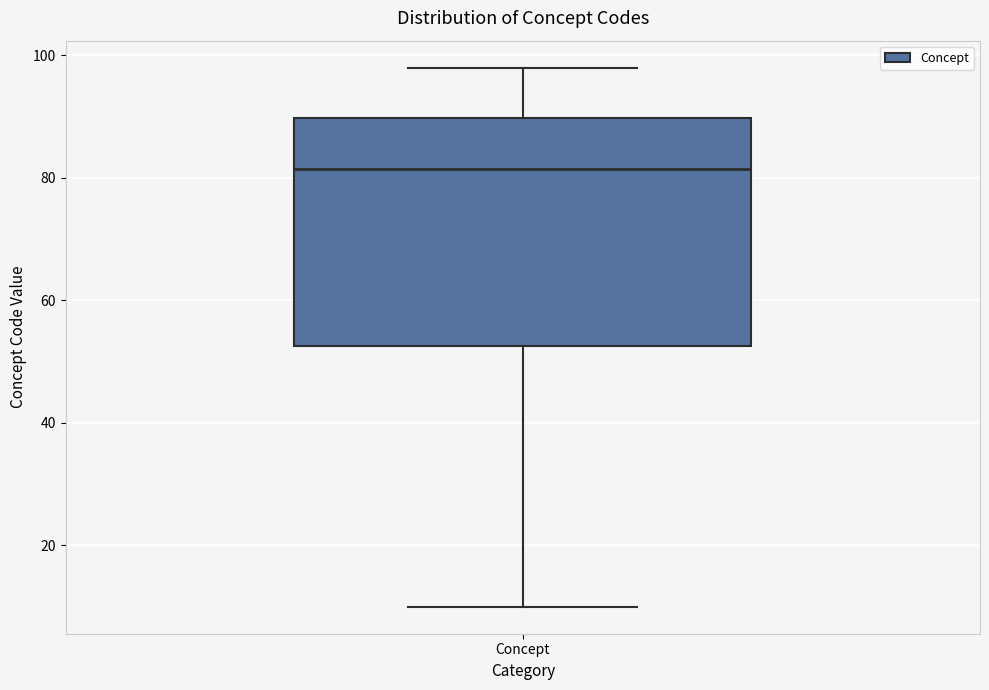

Where does the upper whisker of the box for Concept end on the y-axis? The values are not printed on the chart, so give them approximately, as read against the axis.

98